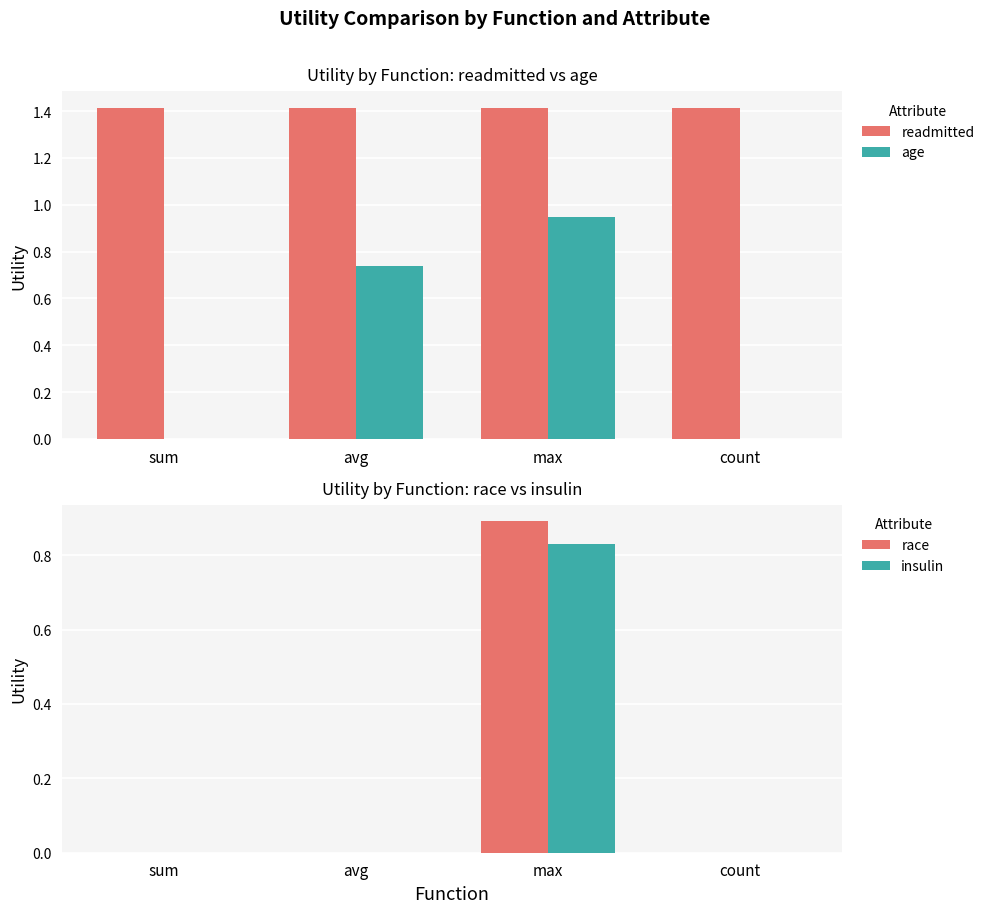

What is the label of the 1st bar from the right?

count